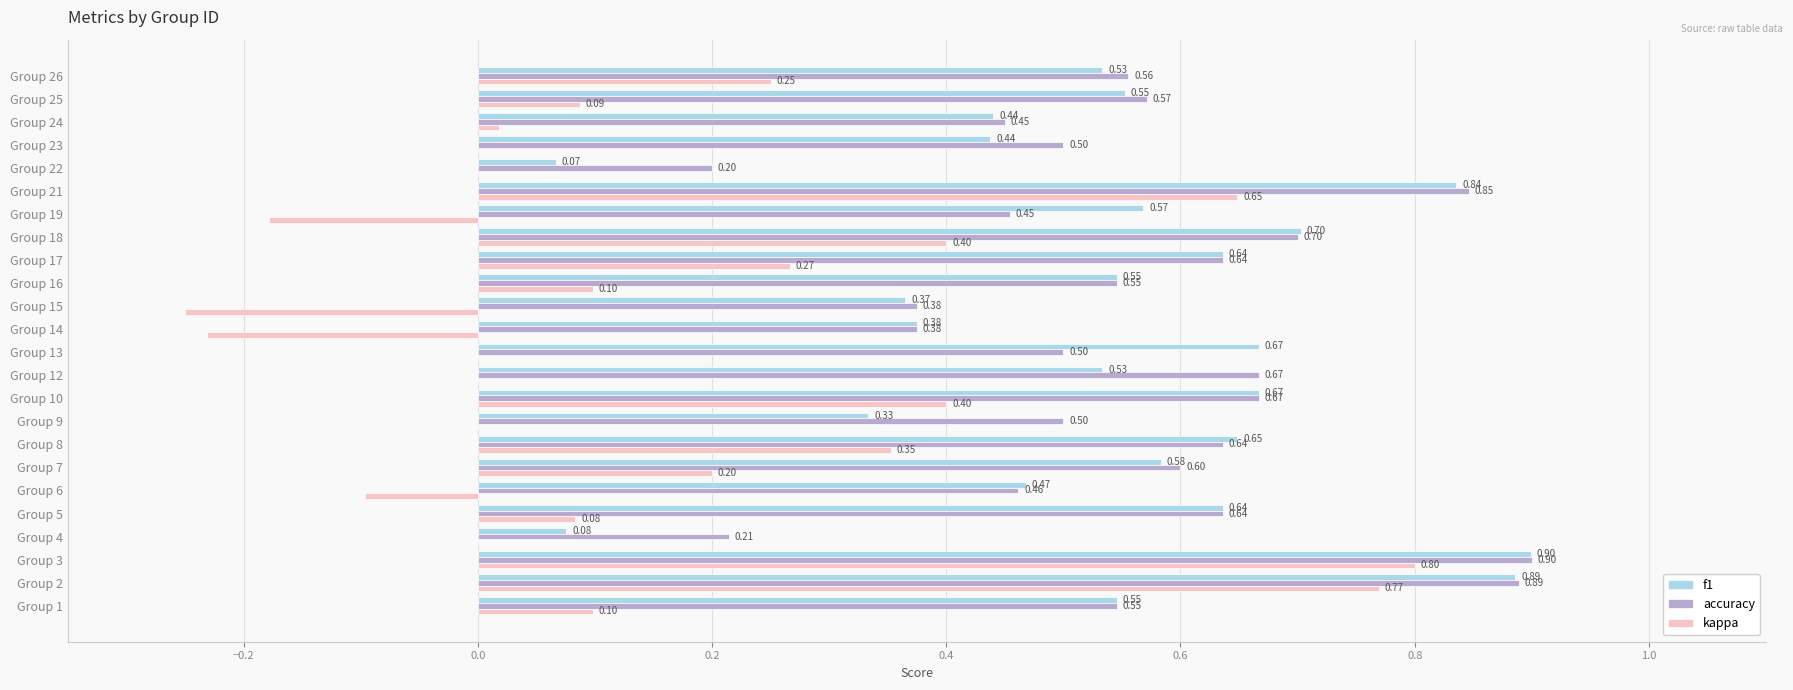

What is the sum of all kappa values?

3.7